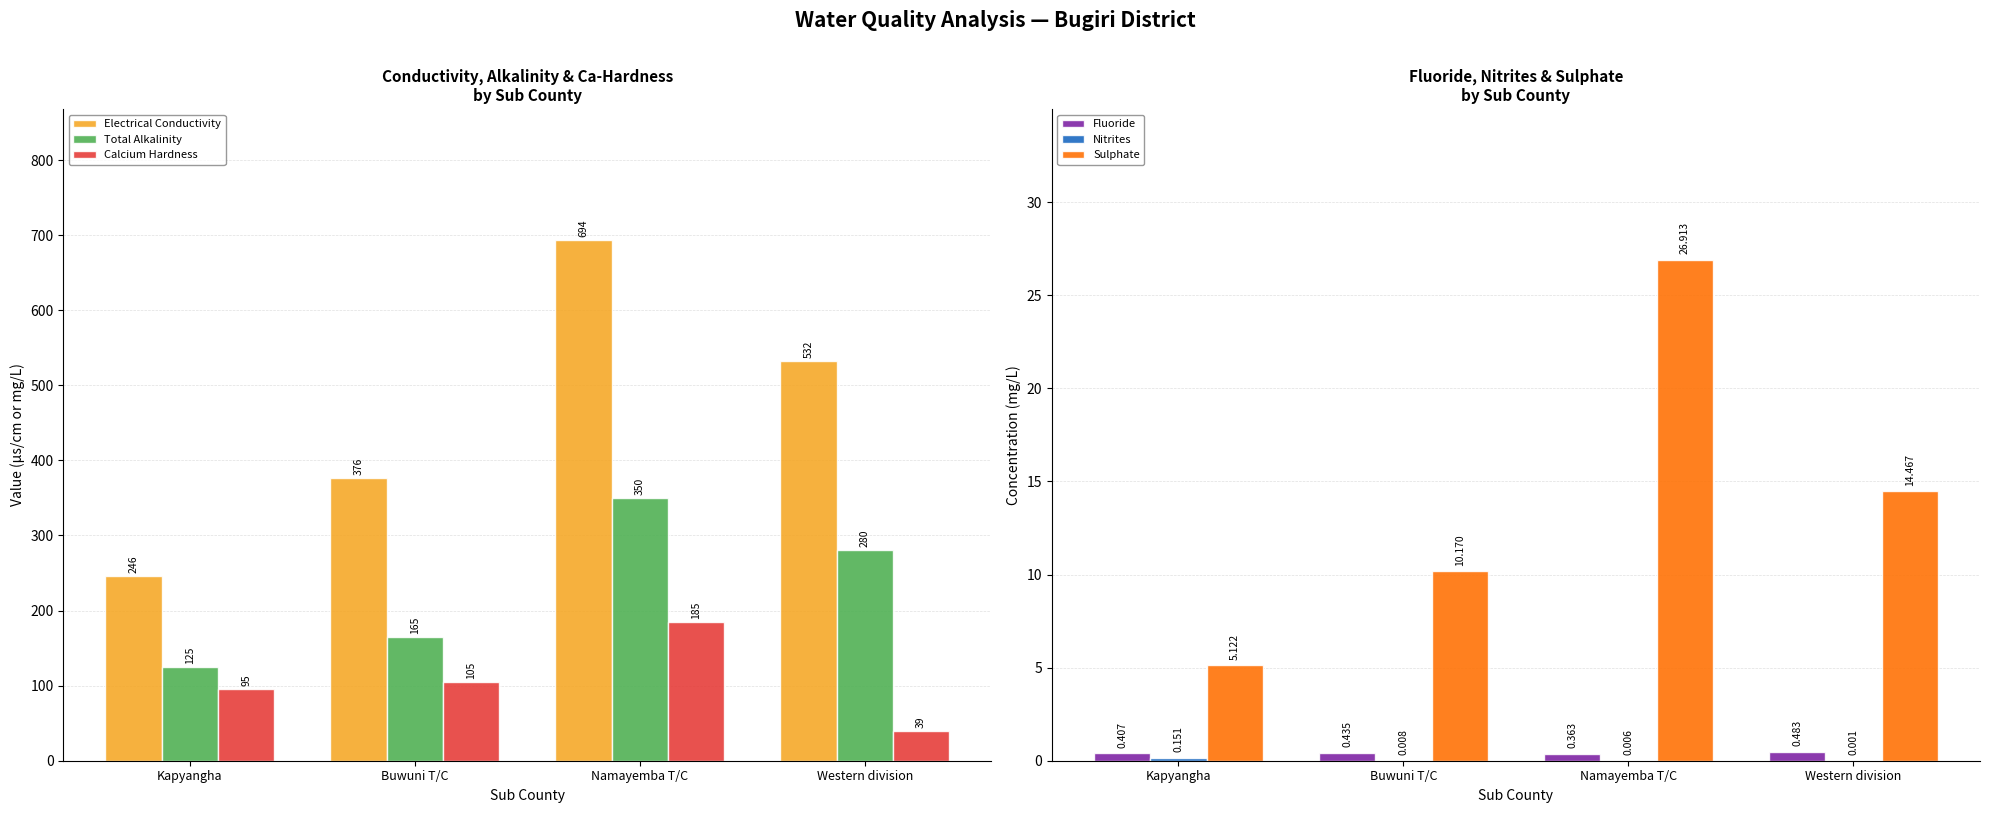

What is the label of the 2nd bar from the left?

Buwuni T/C